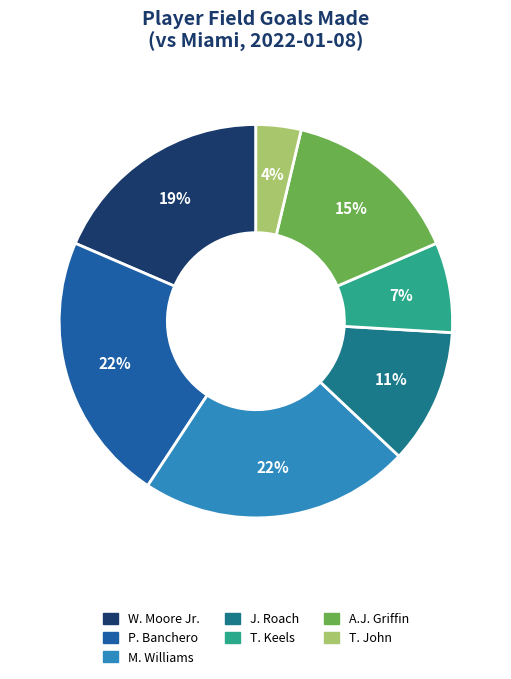

Is P. Banchero the majority of the pie?

No